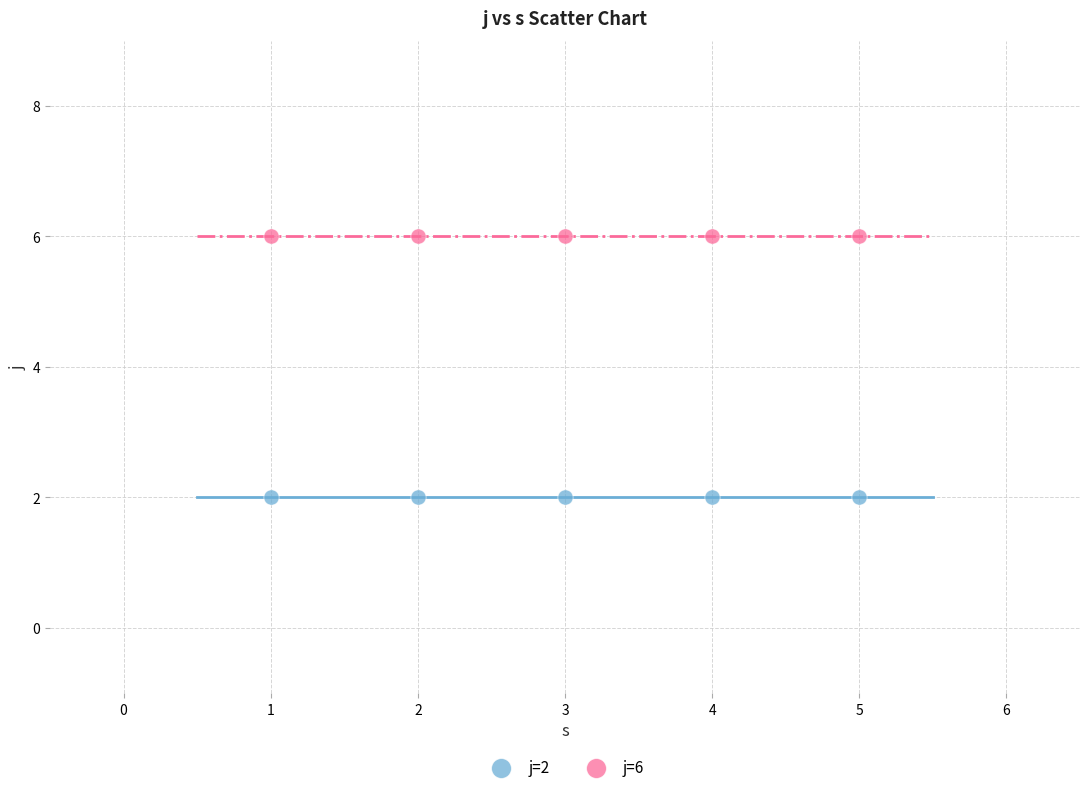

Which series contains the highest Y value?

j=6